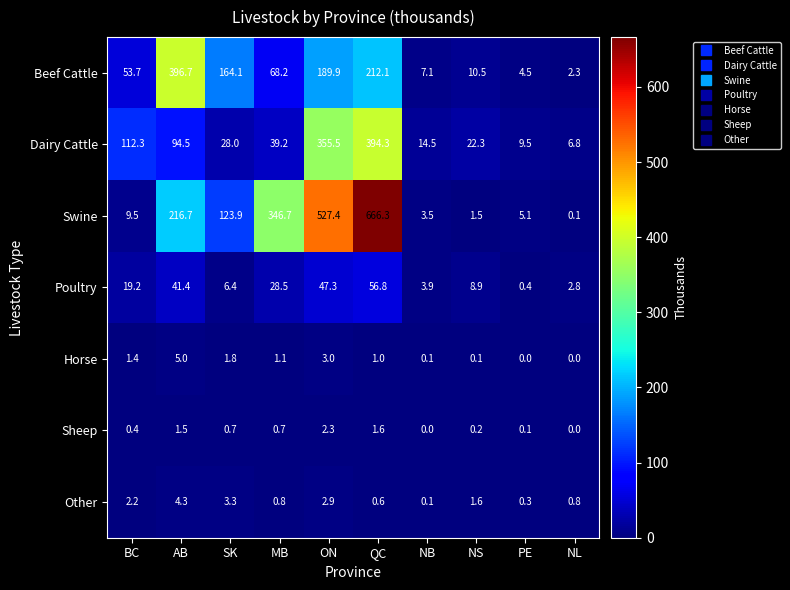

What is the difference between the maximum and second lowest values in the Sheep series?

2.3